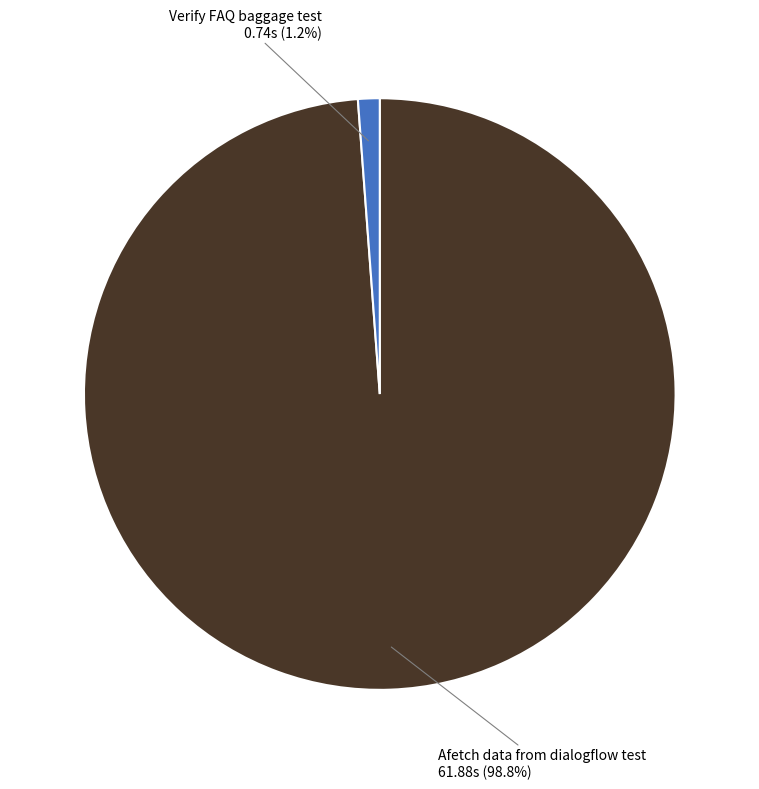

What percentage do Afetch data from dialogflow test and Verify FAQ baggage test together represent?

100.0%